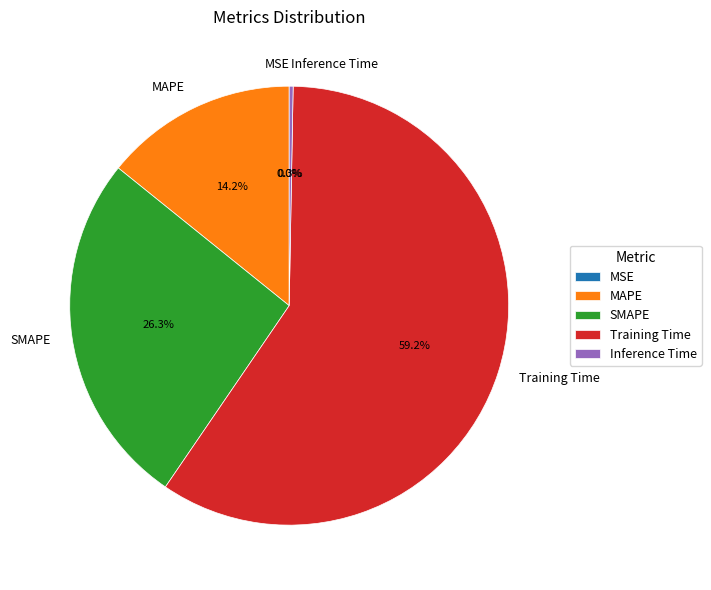

Is Inference Time the majority of the pie?

No